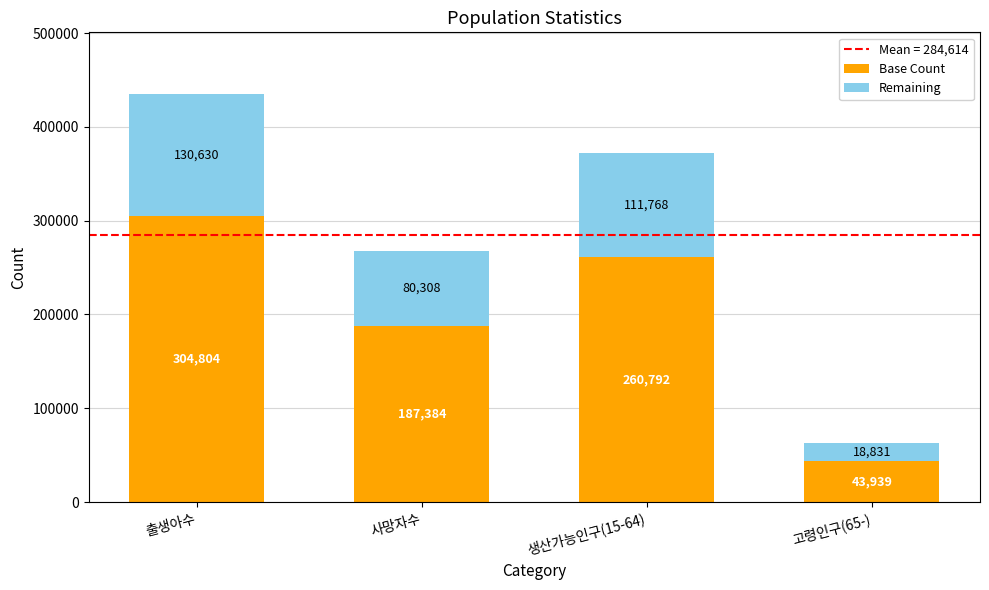

At which label does Base Count first exceed 260791?

출생아수